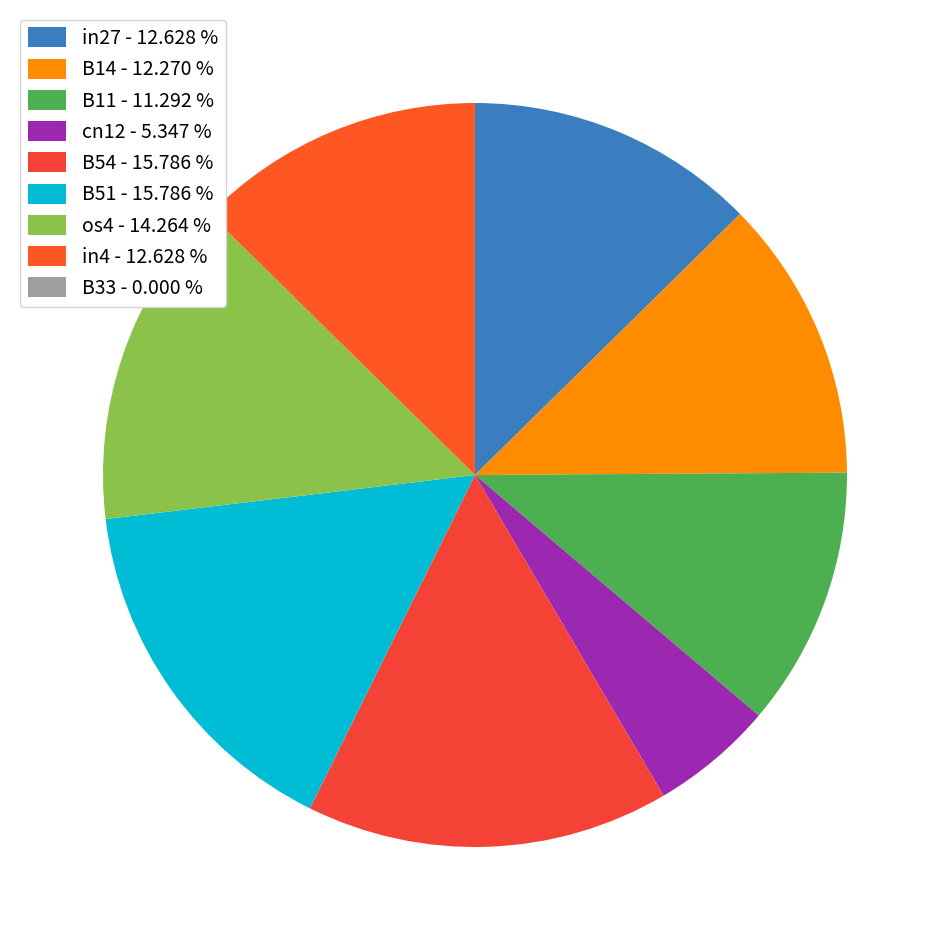

To the nearest percent, what is the difference between the largest and smallest slice percentages?

16%